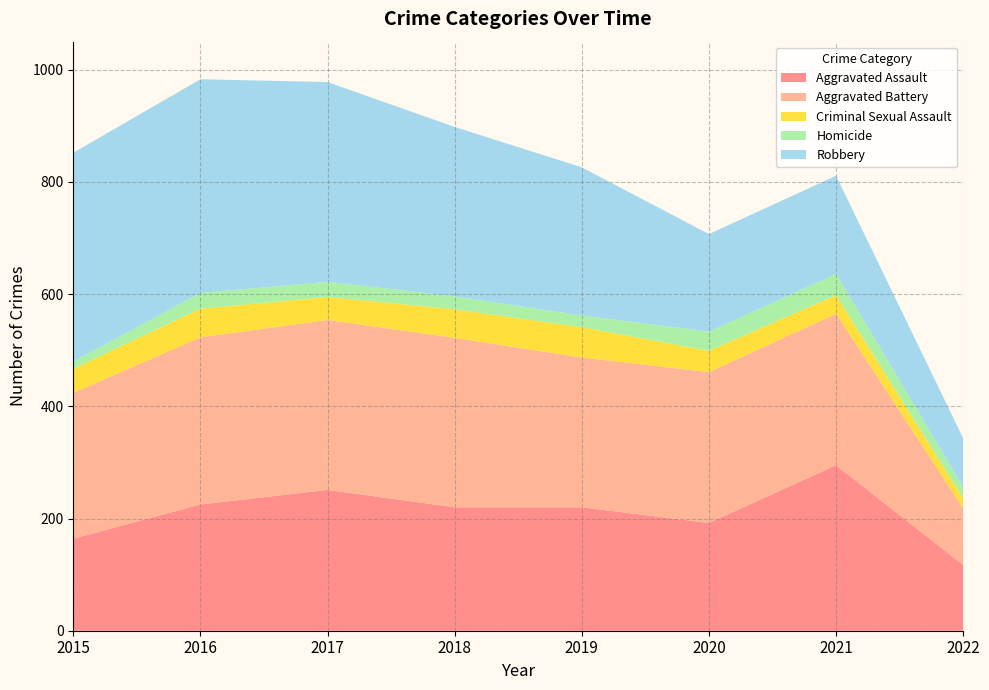

Reading left to right, transcribe all the data shown in this chart.

Aggravated Assault: 2015=164	2016=225	2017=251	2018=220	2019=220	2020=192	2021=295	2022=117
Aggravated Battery: 2015=260	2016=298	2017=303	2018=302	2019=267	2020=269	2021=270	2022=101
Criminal Sexual Assault: 2015=43	2016=51	2017=41	2018=51	2019=54	2020=38	2021=33	2022=18
Homicide: 2015=13	2016=28	2017=27	2018=23	2019=21	2020=34	2021=38	2022=20
Robbery: 2015=372	2016=381	2017=356	2018=302	2019=264	2020=174	2021=175	2022=87